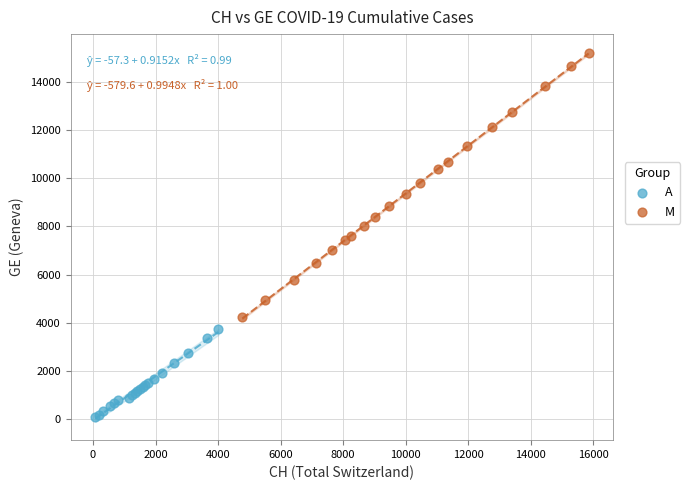

Which series reaches the minimum Y coordinate?

A